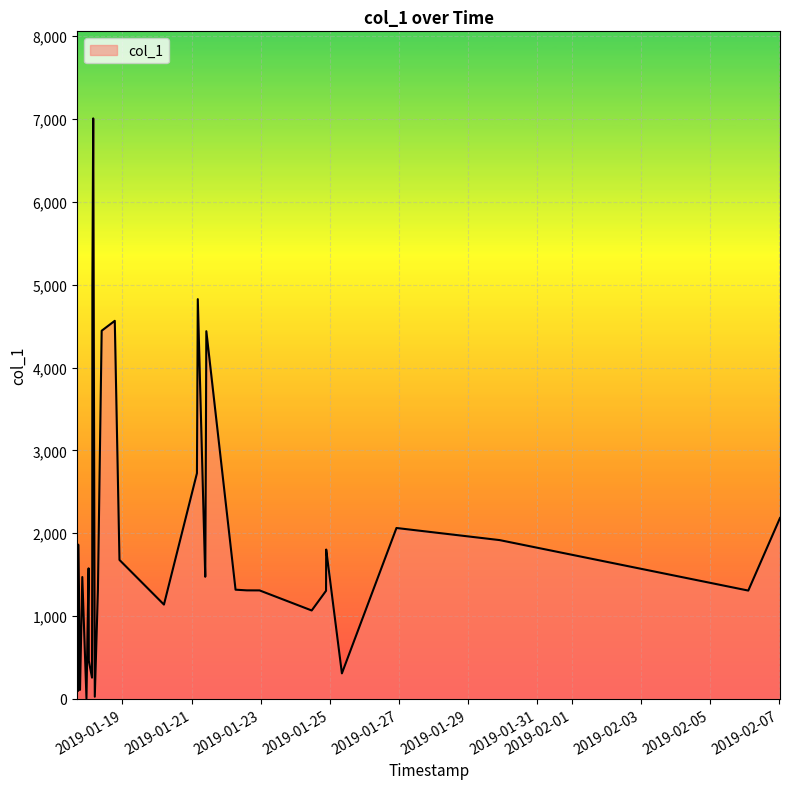

What is the greatest value displayed?

7007.2